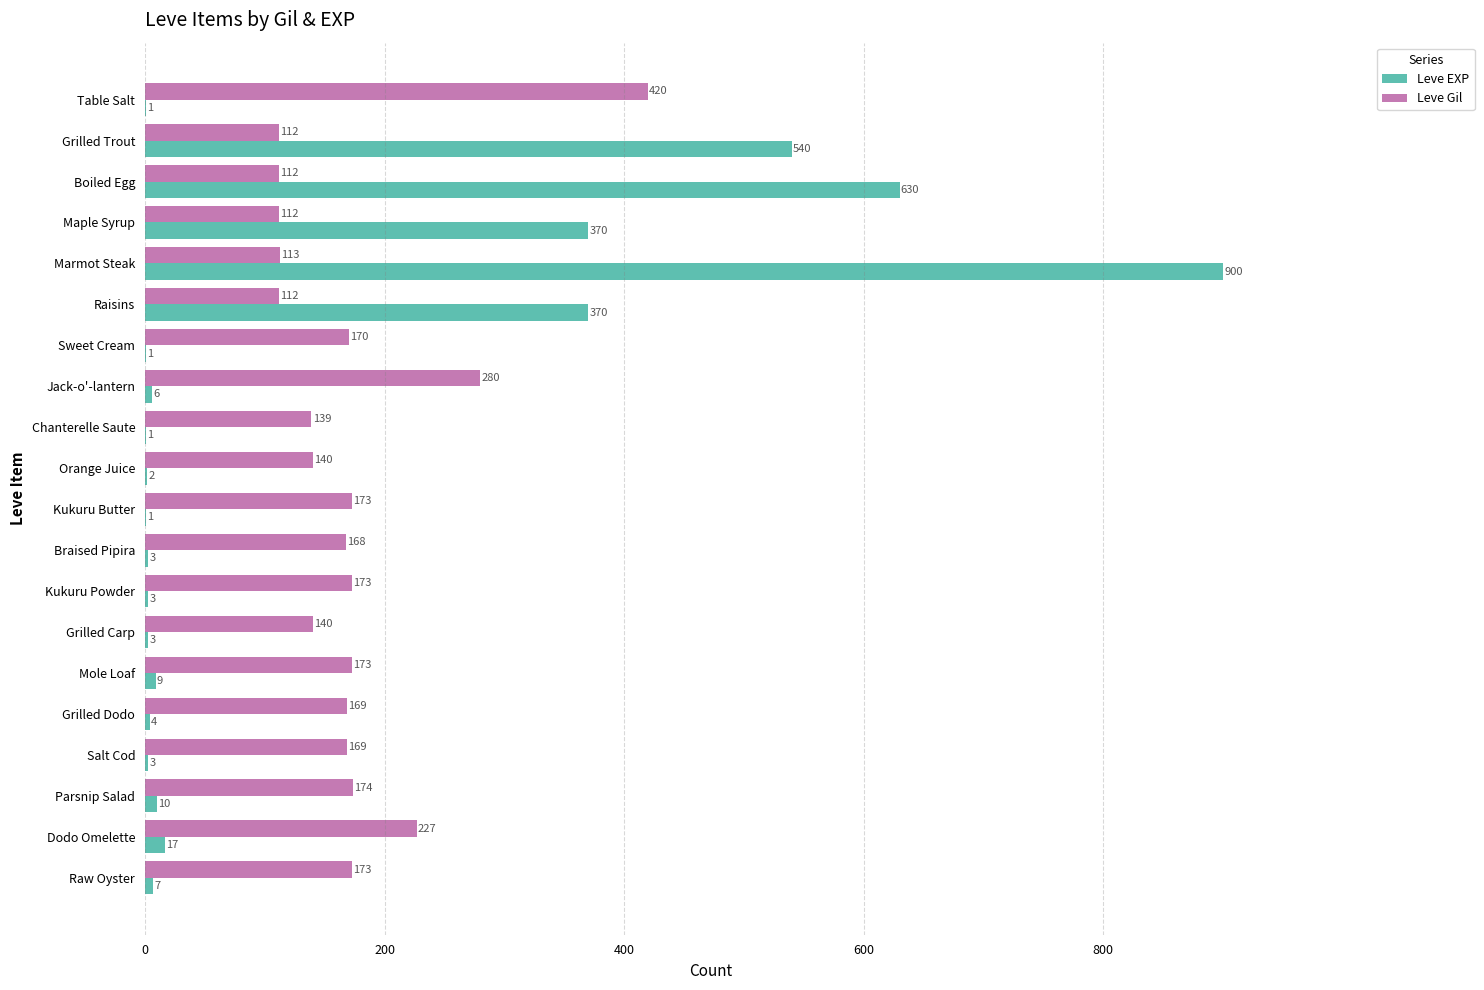

True or false: Leve EXP has a value of 4 at Grilled Dodo.

True